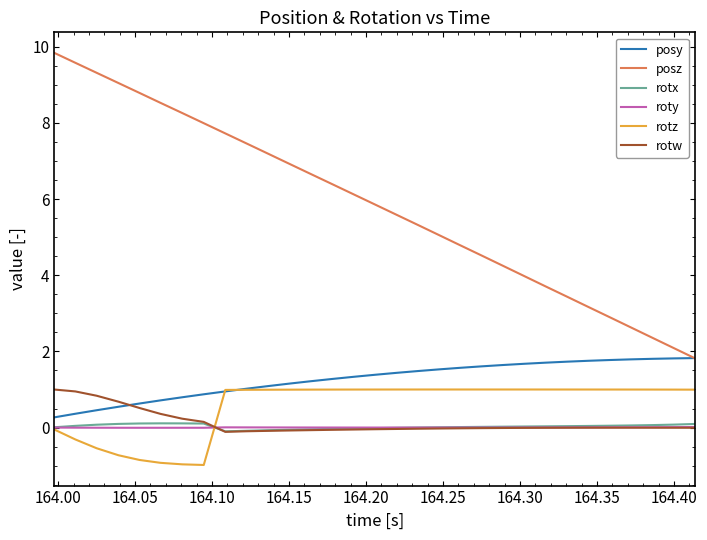

Count the number of data series in this chart.

6